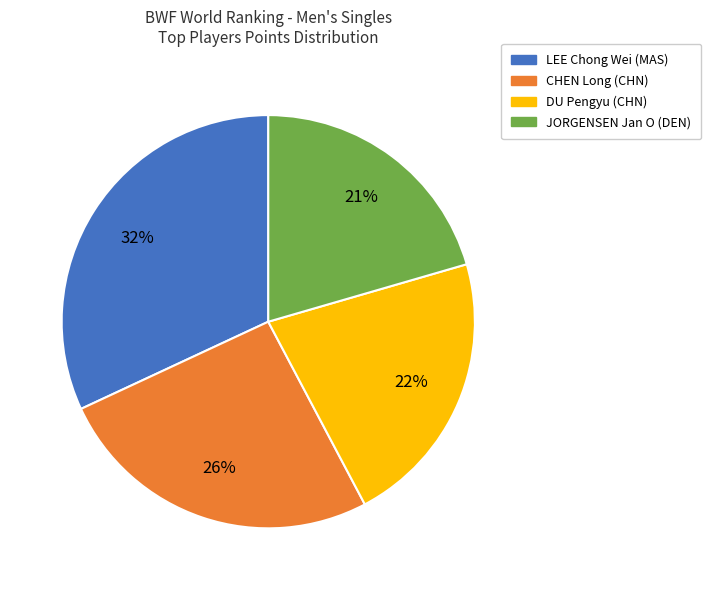

To the nearest percent, what is the difference between the DU Pengyu (CHN) and LEE Chong Wei (MAS) slice percentages?

10%